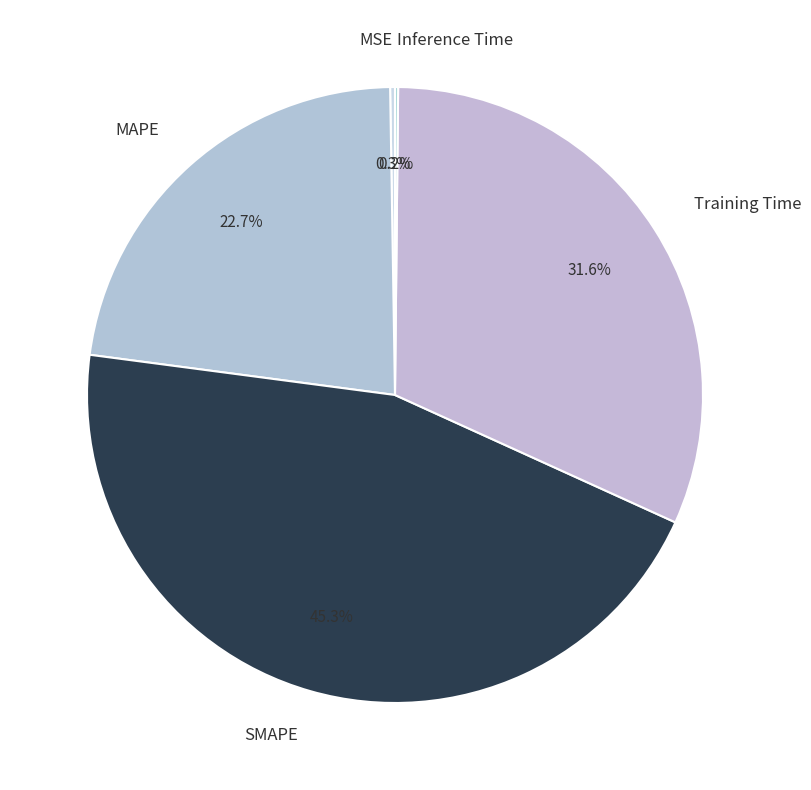

To the nearest percent, what portion does MAPE represent?

23%